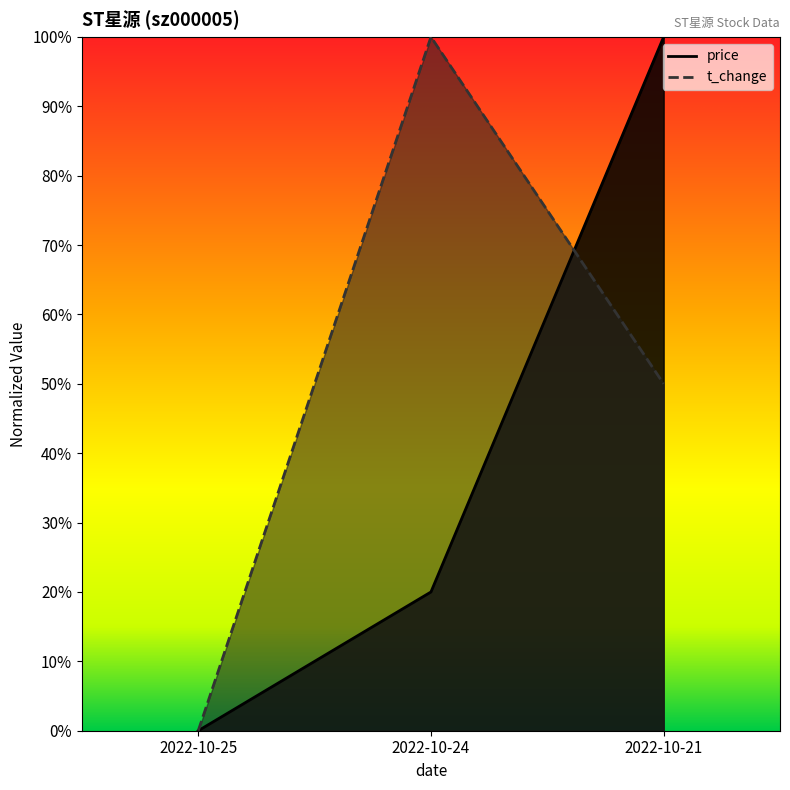

The value of t_change at 2022-10-21 is 0.1. True or false?

False